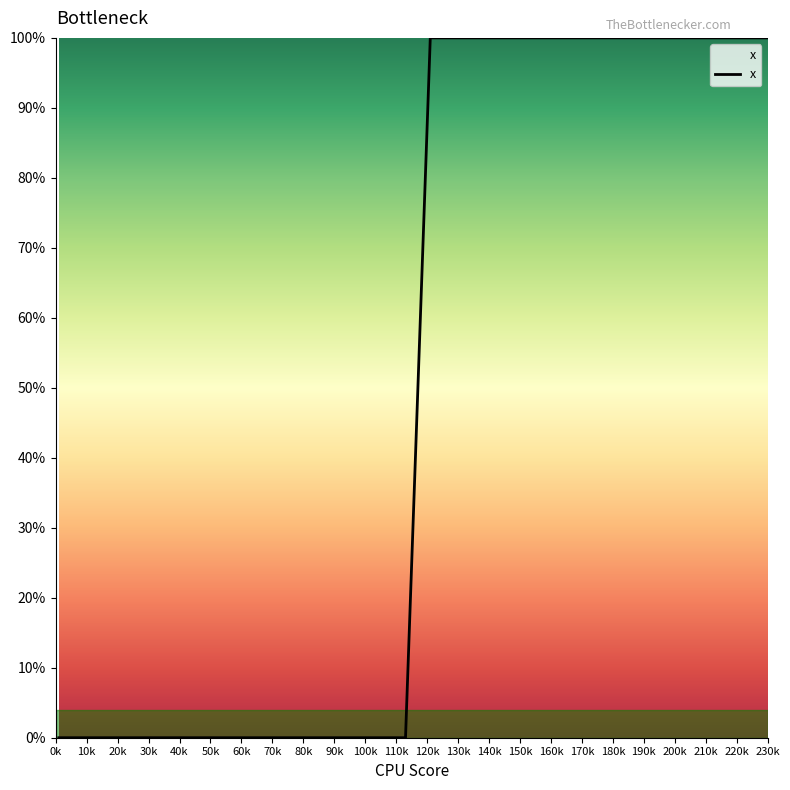

Does the chart have visible grid lines?

No